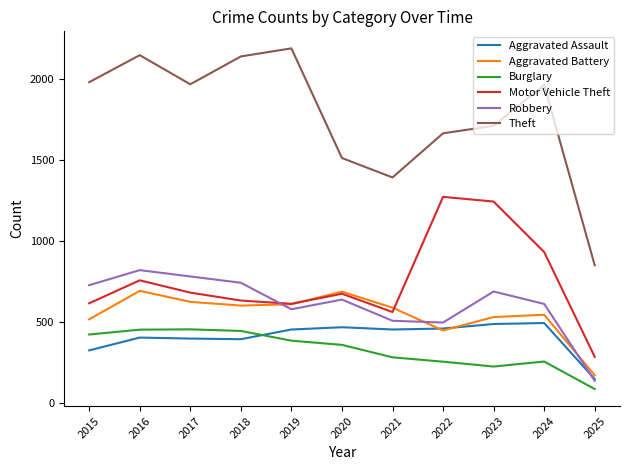

Which category has the lowest value in the Aggravated Assault series?

2025